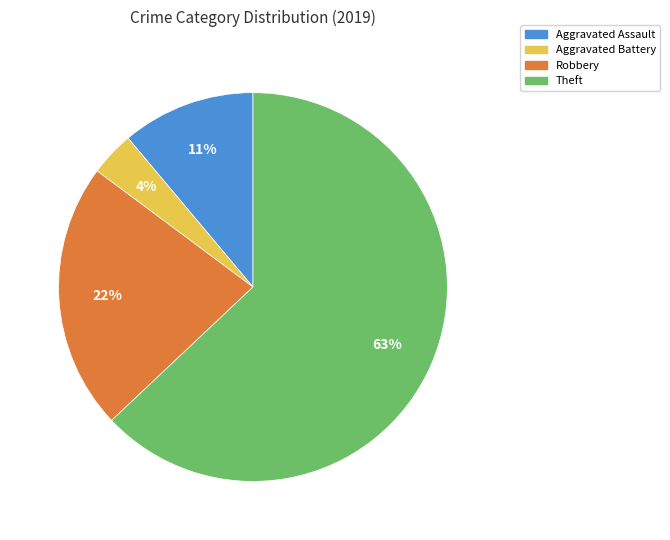

What is the smallest slice in the pie chart?

Aggravated Battery